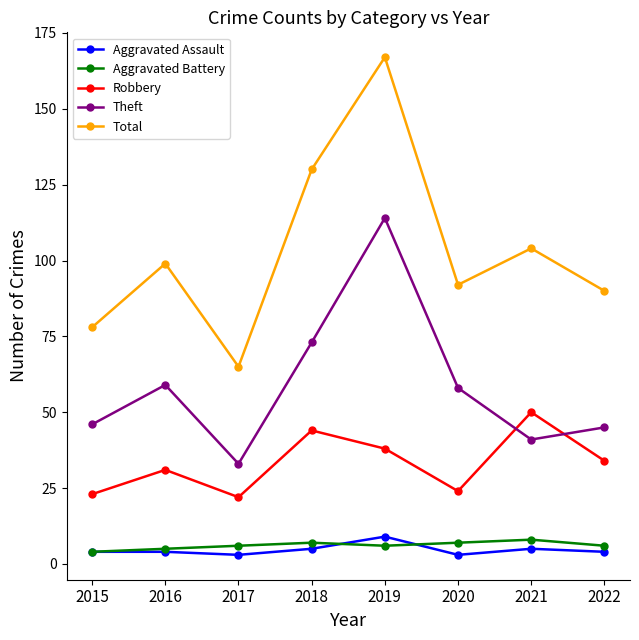

How many data points in Total are less than 99?

4